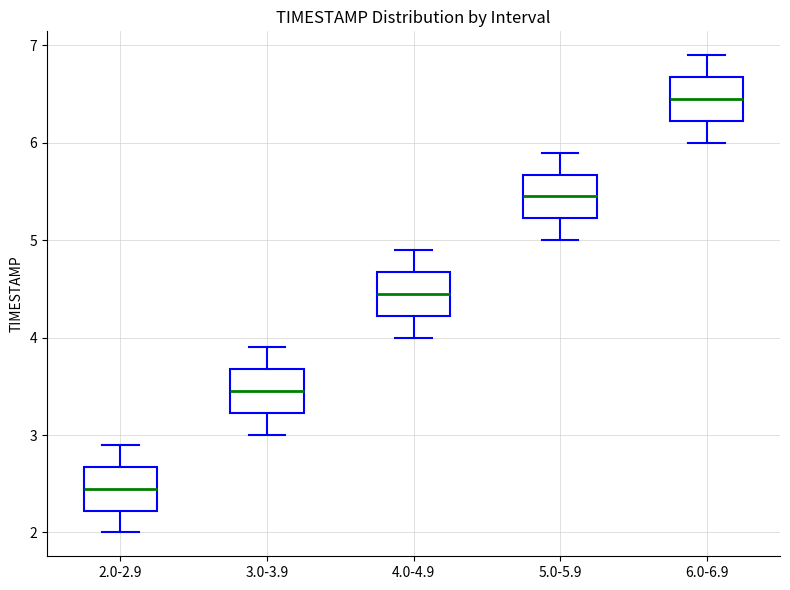

Reading left to right, read every box against the y-axis: the position of its median line, the range the box covers, and the ends of its whiskers. The values are not printed on the chart, so give them approximately, as read against the axis.

2.0-2.9: median 2.5, box 2.2 to 2.7, whiskers 2.0 to 2.9
3.0-3.9: median 3.5, box 3.2 to 3.7, whiskers 3.0 to 3.9
4.0-4.9: median 4.5, box 4.2 to 4.7, whiskers 4.0 to 4.9
5.0-5.9: median 5.5, box 5.2 to 5.7, whiskers 5.0 to 5.9
6.0-6.9: median 6.5, box 6.2 to 6.7, whiskers 6.0 to 6.9